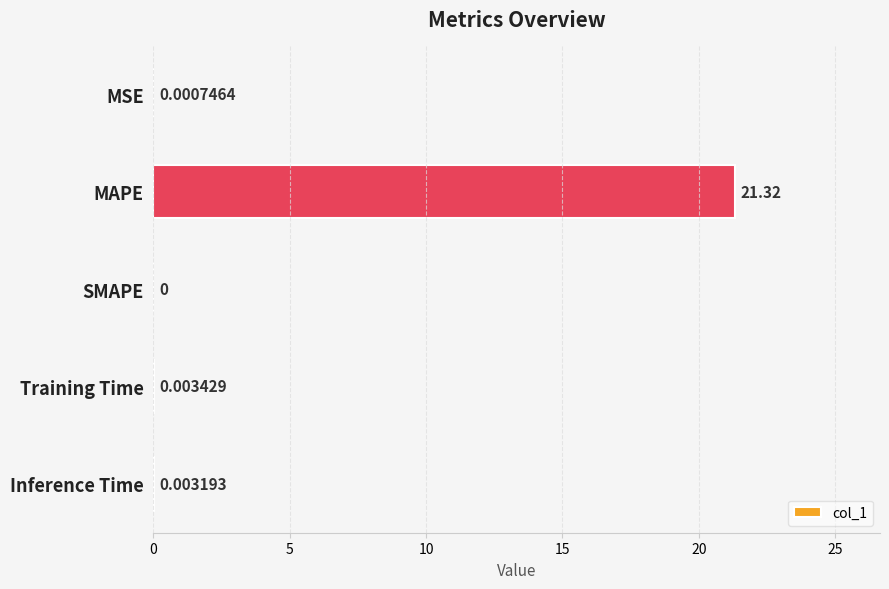

What is the change in value from MAPE to SMAPE?

-21.3